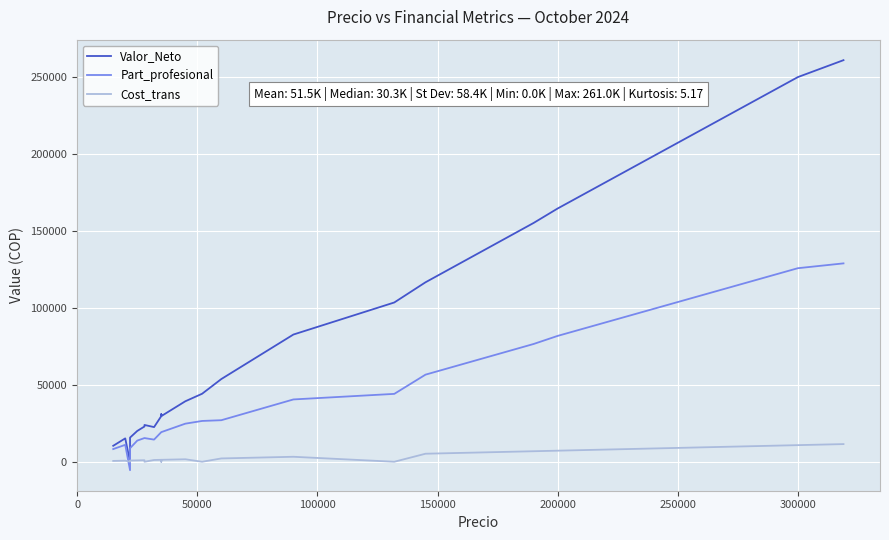

Reading left to right, what are all the values shown in this chart?

Valor_Neto: 10379	13271	13271	15199	0	15708	20019	22911	22911	22911	23919	22528	29659	29659	29659	29659	29659	29659	29659	30919	29659	33033	33033	33033	33033	33033	33033	39299	39299	39299	39299	44200	53759	82679	103516	116643	155200	164591	249993	260996
Part_profesional: 8250	9900	9900	11000	-5500	8800	13750	15400	15400	15400	15400	14400	19250	19250	19250	19250	19250	19250	19250	19250	19250	21175	21175	21175	21175	21175	21175	24750	24750	24750	24750	26520	27000	40500	44116	56613	76540	81791	125793	128930
Cost_trans: 540	648	648	720	0	792	900	1008	1008	1008	0	1152	1260	1260	1260	1260	1260	1260	1260	0	1260	1386	1386	1386	1386	1386	1386	1620	1620	1620	1620	0	2160	3240	0	5220	6840	7200	10800	11484